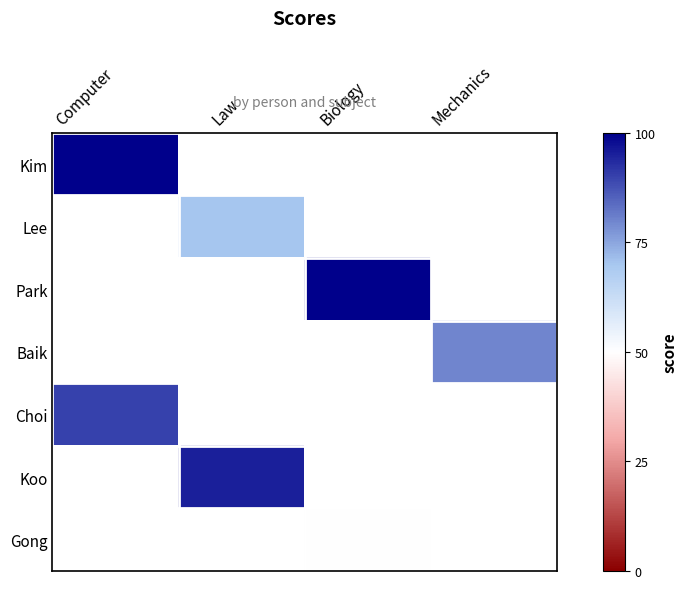

Which category has the lowest value across all series?

Biology